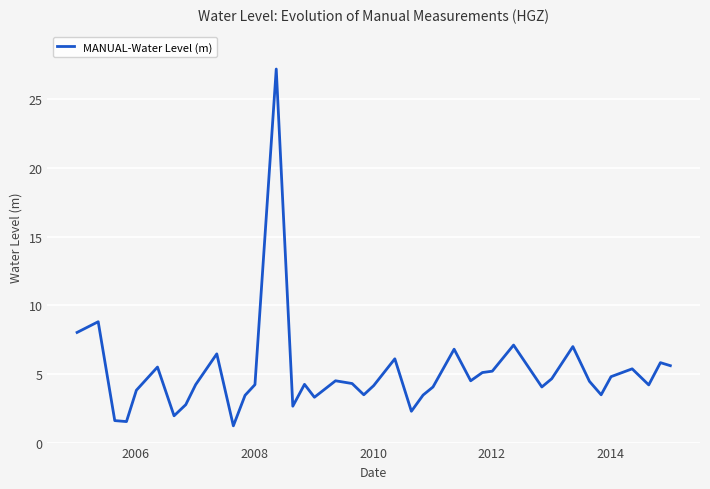

What is the difference between the maximum and minimum values?

26.0